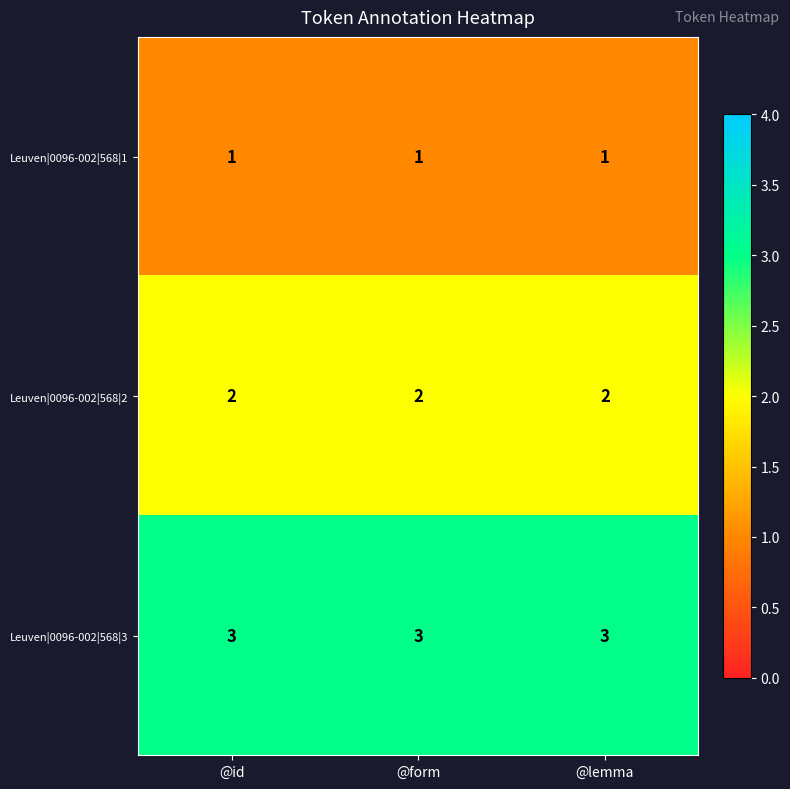

True or false: Leuven|0096-002|568|2 has a value of 3 at @lemma.

False